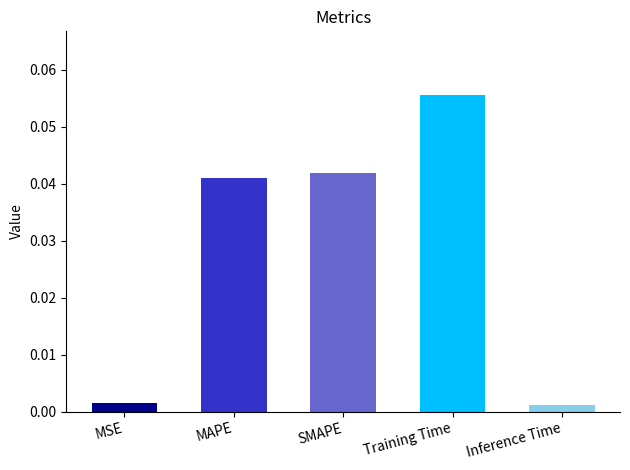

At which category does the chart reach its peak across all series?

Training Time